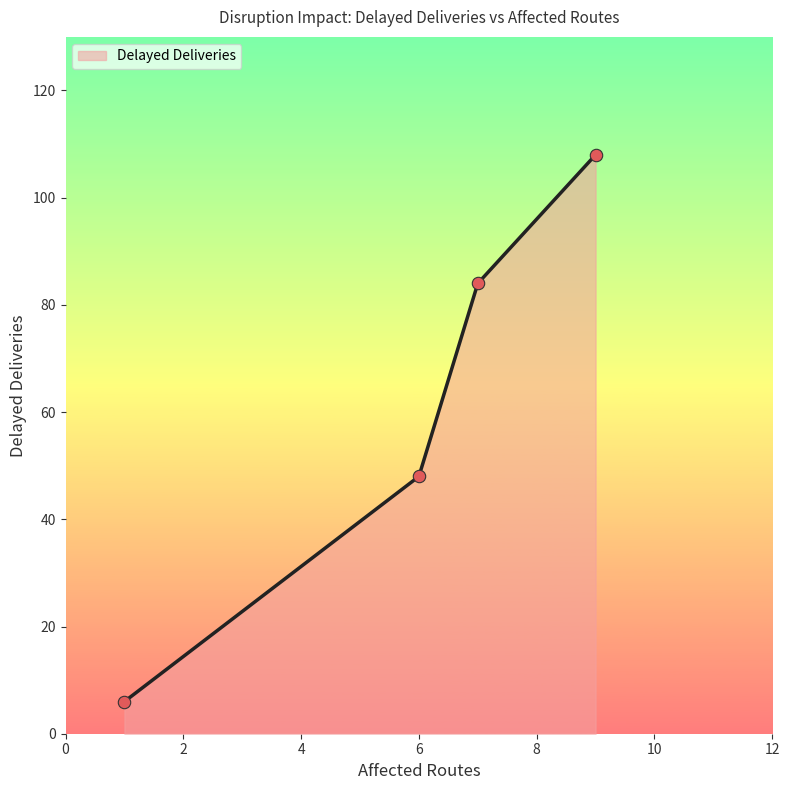

True or false: the data has more than 2 interior local peaks.

False